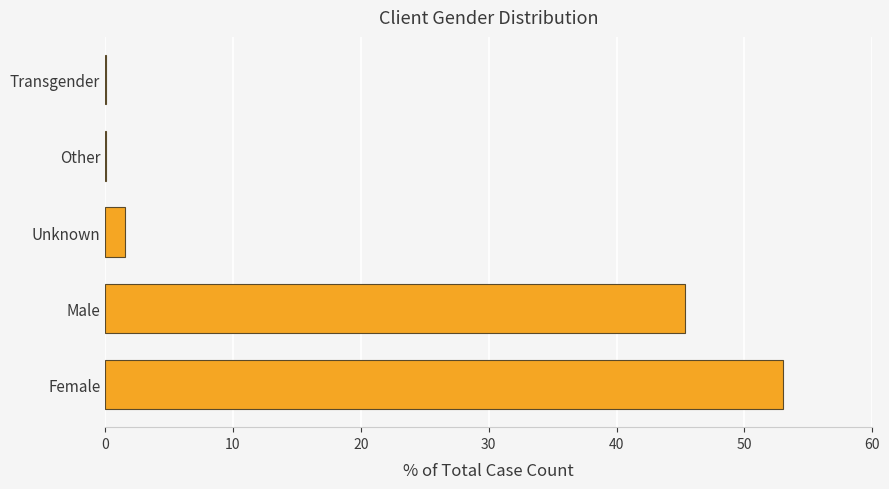

How many categories are shown in the chart?

5